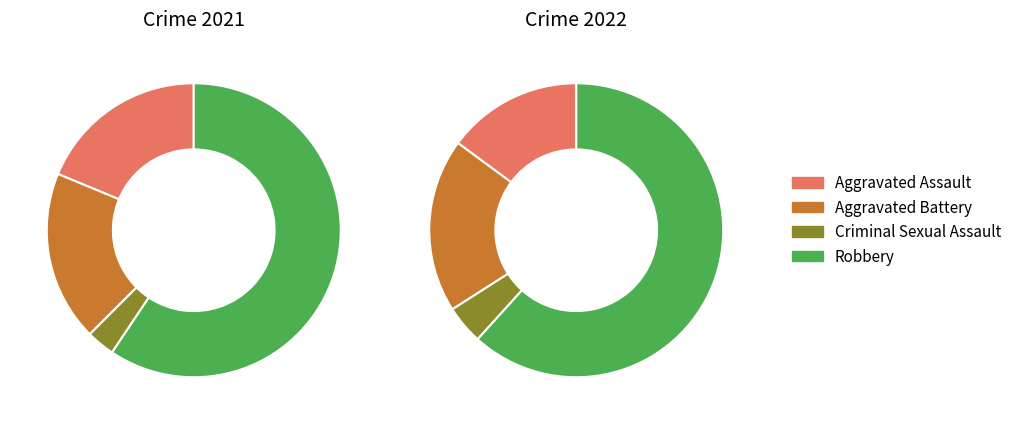

To the nearest percent, what portion does values_2022 represent?

19%